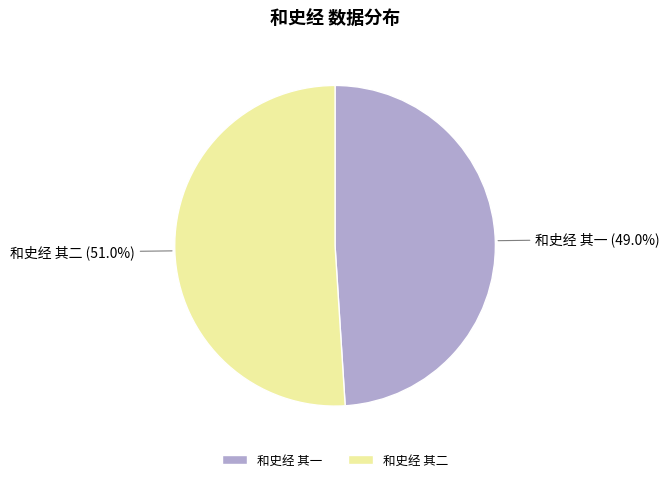

Does any single category account for the majority?

Yes